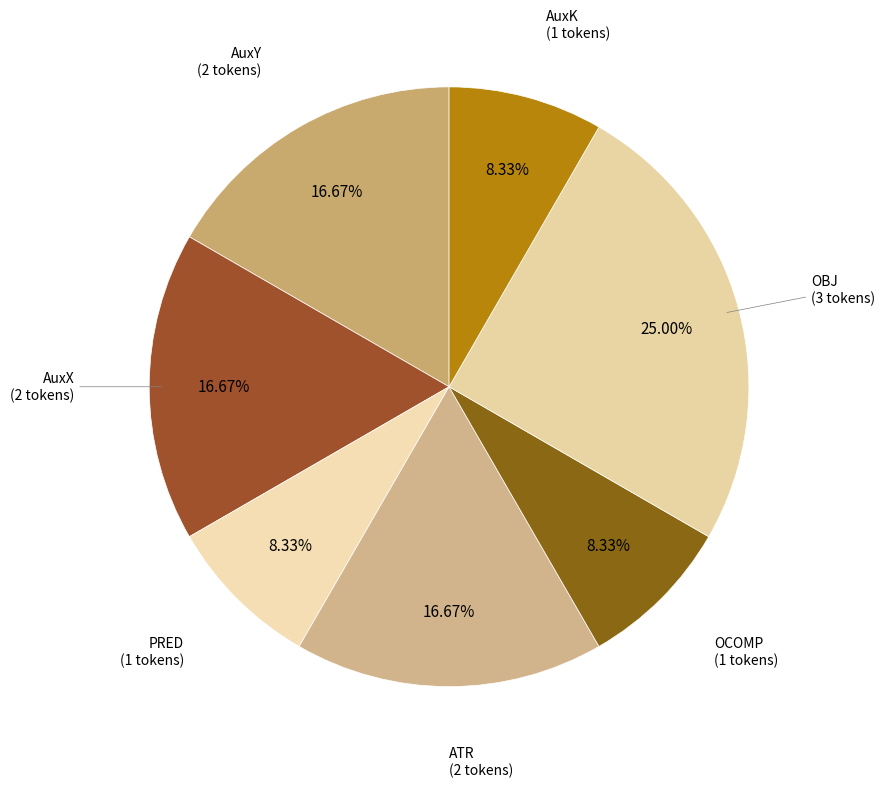

How much of the chart is everything except PRED?

75.0%